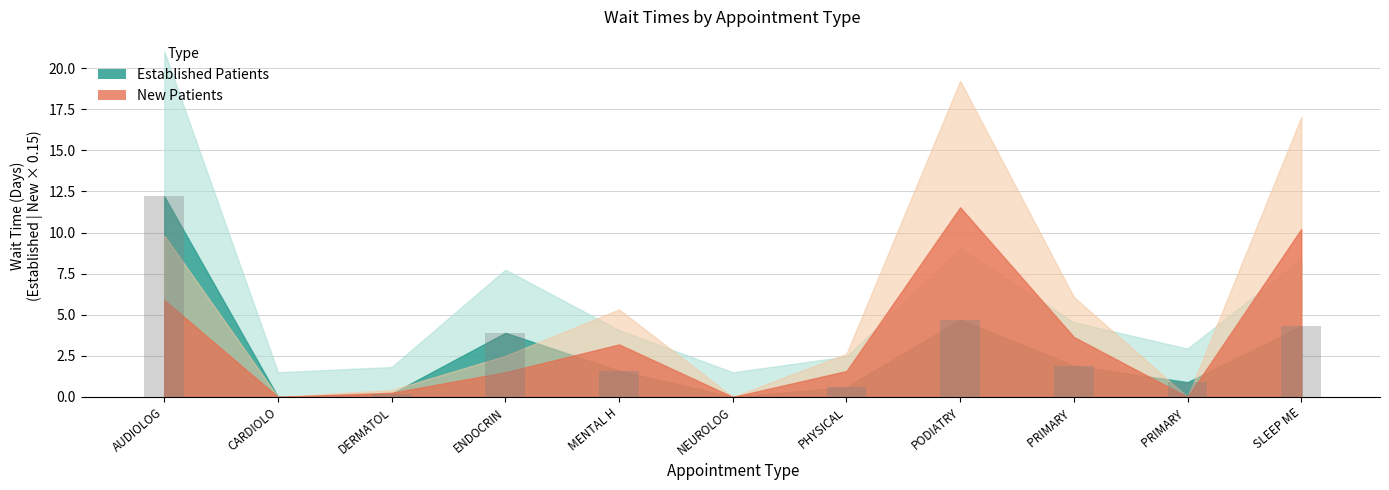

Reading left to right, extract all data points from this chart.

12.2	0.0	0.2	3.9	1.6	0.0	0.6	4.7	1.9	0.9	4.3